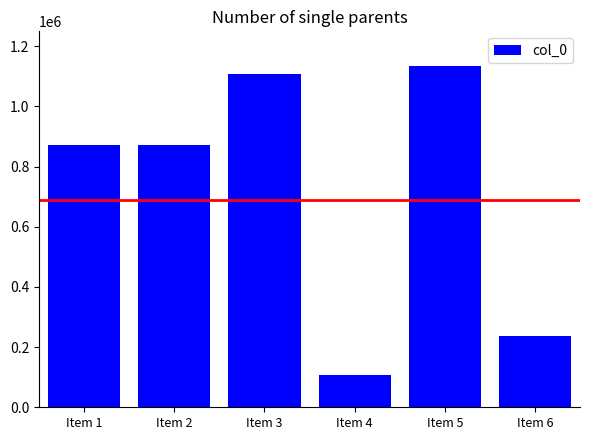

Does the chart contain stacked bars?

No